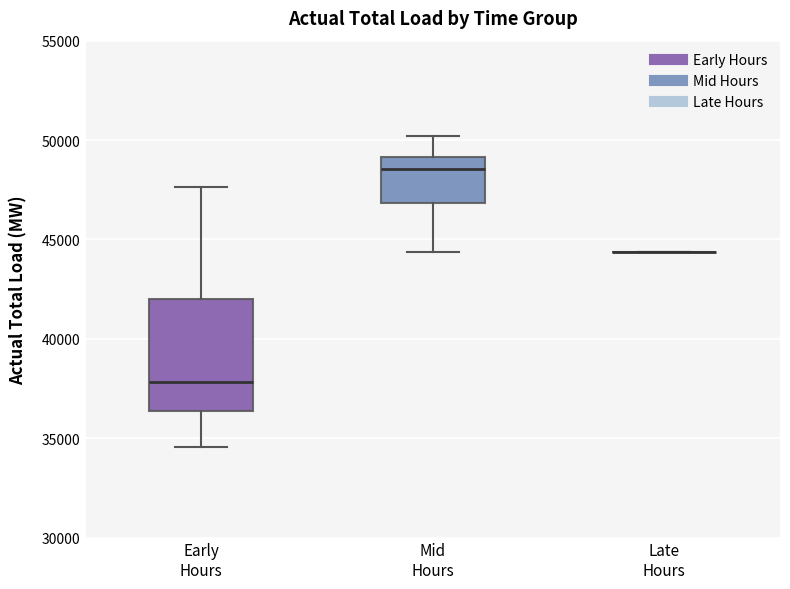

Reading left to right, read every box against the y-axis: the position of its median line, the range the box covers, and the ends of its whiskers. The values are not printed on the chart, so give them approximately, as read against the axis.

Early Hours: median 38000, box 36500 to 42000, whiskers 34500 to 47500
Mid Hours: median 48500, box 47000 to 49000, whiskers 44500 to 50000
Late Hours: box collapsed to a line at 44500, whiskers 44500 to 44500